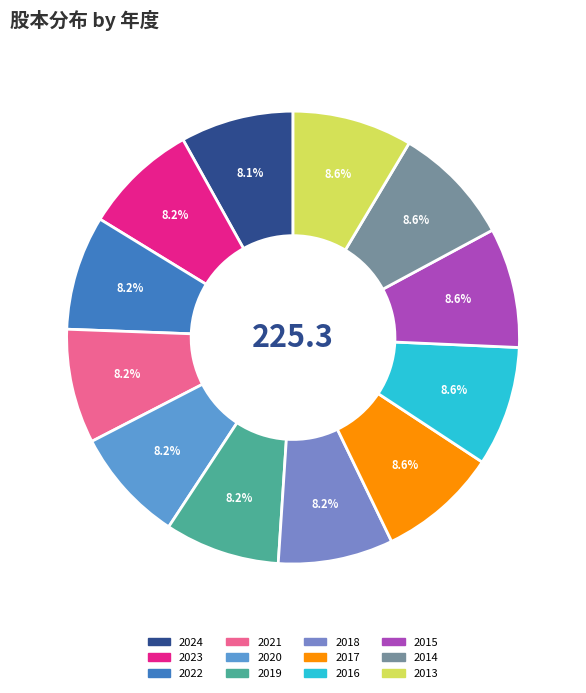

What is the smallest slice in the pie chart?

2024